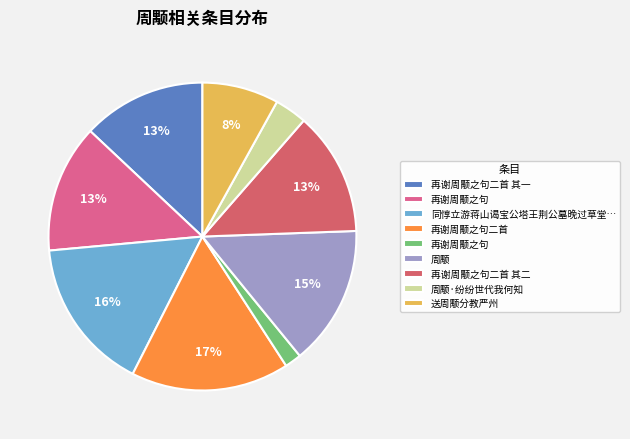

To the nearest percent, what is the average slice percentage?

11%